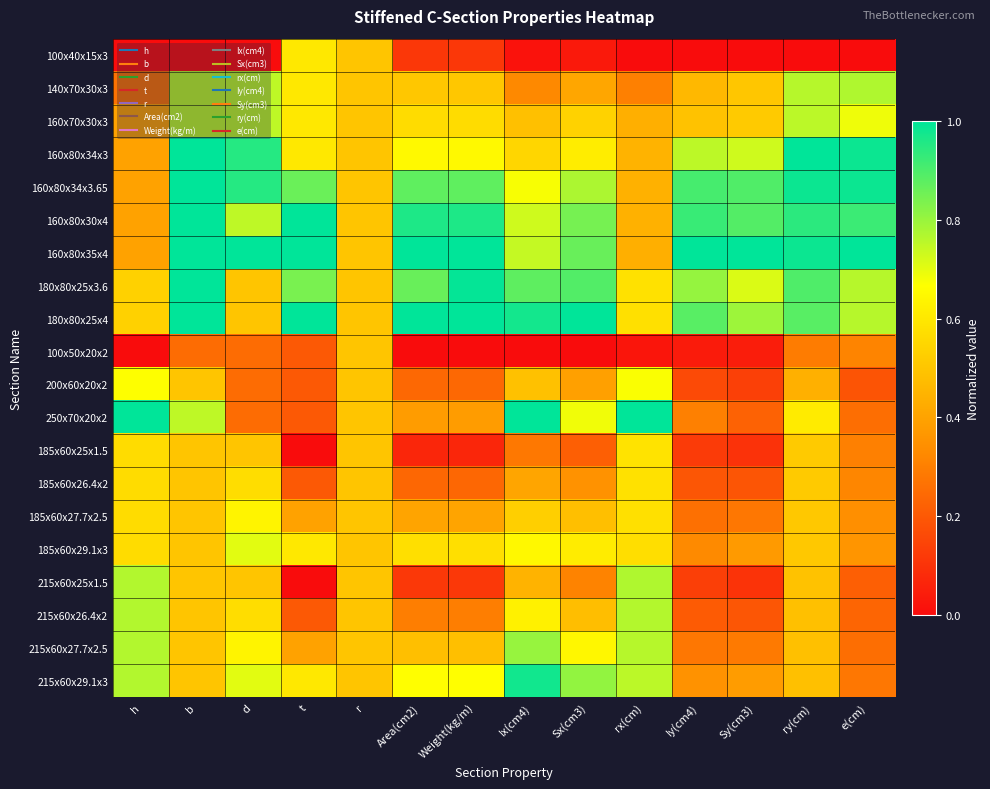

Reading left to right, transcribe all the data shown in this chart.

100x40x15x3: h=0.0	b=0.0	d=0.0	t=0.6	r=0.5	Area(cm2)=0.1	Weight(kg/m)=0.1	Ix(cm4)=0.0	Sx(cm3)=0.0	rx(cm)=0.0	Iy(cm4)=0.0	Sy(cm3)=0.0	ry(cm)=0.0	e(cm)=0.0
140x70x30x3: h=0.3	b=0.8	d=0.8	t=0.6	r=0.5	Area(cm2)=0.5	Weight(kg/m)=0.5	Ix(cm4)=0.3	Sx(cm3)=0.4	rx(cm)=0.3	Iy(cm4)=0.5	Sy(cm3)=0.5	ry(cm)=0.8	e(cm)=0.8
160x70x30x3: h=0.4	b=0.8	d=0.8	t=0.6	r=0.5	Area(cm2)=0.6	Weight(kg/m)=0.6	Ix(cm4)=0.5	Sx(cm3)=0.5	rx(cm)=0.4	Iy(cm4)=0.5	Sy(cm3)=0.5	ry(cm)=0.8	e(cm)=0.7
160x80x34x3: h=0.4	b=1.0	d=0.9	t=0.6	r=0.5	Area(cm2)=0.6	Weight(kg/m)=0.7	Ix(cm4)=0.5	Sx(cm3)=0.6	rx(cm)=0.4	Iy(cm4)=0.8	Sy(cm3)=0.7	ry(cm)=1.0	e(cm)=1.0
160x80x34x3.65: h=0.4	b=1.0	d=0.9	t=0.9	r=0.5	Area(cm2)=0.9	Weight(kg/m)=0.9	Ix(cm4)=0.7	Sx(cm3)=0.8	rx(cm)=0.4	Iy(cm4)=0.9	Sy(cm3)=0.9	ry(cm)=1.0	e(cm)=1.0
160x80x30x4: h=0.4	b=1.0	d=0.8	t=1.0	r=0.5	Area(cm2)=1.0	Weight(kg/m)=1.0	Ix(cm4)=0.7	Sx(cm3)=0.8	rx(cm)=0.4	Iy(cm4)=0.9	Sy(cm3)=0.9	ry(cm)=0.9	e(cm)=0.9
160x80x35x4: h=0.4	b=1.0	d=1.0	t=1.0	r=0.5	Area(cm2)=1.0	Weight(kg/m)=1.0	Ix(cm4)=0.7	Sx(cm3)=0.9	rx(cm)=0.4	Iy(cm4)=1.0	Sy(cm3)=1.0	ry(cm)=1.0	e(cm)=1.0
180x80x25x3.6: h=0.5	b=1.0	d=0.5	t=0.8	r=0.5	Area(cm2)=0.9	Weight(kg/m)=1.0	Ix(cm4)=0.9	Sx(cm3)=0.9	rx(cm)=0.6	Iy(cm4)=0.8	Sy(cm3)=0.7	ry(cm)=0.9	e(cm)=0.8
180x80x25x4: h=0.5	b=1.0	d=0.5	t=1.0	r=0.5	Area(cm2)=1.0	Weight(kg/m)=1.0	Ix(cm4)=1.0	Sx(cm3)=1.0	rx(cm)=0.6	Iy(cm4)=0.9	Sy(cm3)=0.8	ry(cm)=0.9	e(cm)=0.8
100x50x20x2: h=0.0	b=0.2	d=0.2	t=0.2	r=0.5	Area(cm2)=0.0	Weight(kg/m)=0.0	Ix(cm4)=0.0	Sx(cm3)=0.0	rx(cm)=0.0	Iy(cm4)=0.0	Sy(cm3)=0.0	ry(cm)=0.3	e(cm)=0.3
200x60x20x2: h=0.7	b=0.5	d=0.2	t=0.2	r=0.5	Area(cm2)=0.2	Weight(kg/m)=0.2	Ix(cm4)=0.5	Sx(cm3)=0.4	rx(cm)=0.7	Iy(cm4)=0.2	Sy(cm3)=0.1	ry(cm)=0.4	e(cm)=0.2
250x70x20x2: h=1.0	b=0.8	d=0.2	t=0.2	r=0.5	Area(cm2)=0.4	Weight(kg/m)=0.4	Ix(cm4)=1.0	Sx(cm3)=0.7	rx(cm)=1.0	Iy(cm4)=0.3	Sy(cm3)=0.2	ry(cm)=0.6	e(cm)=0.3
185x60x25x1.5: h=0.6	b=0.5	d=0.5	t=0.0	r=0.5	Area(cm2)=0.1	Weight(kg/m)=0.1	Ix(cm4)=0.3	Sx(cm3)=0.2	rx(cm)=0.6	Iy(cm4)=0.1	Sy(cm3)=0.1	ry(cm)=0.5	e(cm)=0.3
185x60x26.4x2: h=0.6	b=0.5	d=0.6	t=0.2	r=0.5	Area(cm2)=0.2	Weight(kg/m)=0.2	Ix(cm4)=0.4	Sx(cm3)=0.4	rx(cm)=0.6	Iy(cm4)=0.2	Sy(cm3)=0.2	ry(cm)=0.5	e(cm)=0.3
185x60x27.7x2.5: h=0.6	b=0.5	d=0.6	t=0.4	r=0.5	Area(cm2)=0.4	Weight(kg/m)=0.4	Ix(cm4)=0.5	Sx(cm3)=0.5	rx(cm)=0.6	Iy(cm4)=0.3	Sy(cm3)=0.3	ry(cm)=0.5	e(cm)=0.3
185x60x29.1x3: h=0.6	b=0.5	d=0.7	t=0.6	r=0.5	Area(cm2)=0.6	Weight(kg/m)=0.6	Ix(cm4)=0.6	Sx(cm3)=0.6	rx(cm)=0.6	Iy(cm4)=0.3	Sy(cm3)=0.4	ry(cm)=0.5	e(cm)=0.4
215x60x25x1.5: h=0.8	b=0.5	d=0.5	t=0.0	r=0.5	Area(cm2)=0.1	Weight(kg/m)=0.1	Ix(cm4)=0.4	Sx(cm3)=0.3	rx(cm)=0.8	Iy(cm4)=0.1	Sy(cm3)=0.1	ry(cm)=0.5	e(cm)=0.2
215x60x26.4x2: h=0.8	b=0.5	d=0.6	t=0.2	r=0.5	Area(cm2)=0.3	Weight(kg/m)=0.3	Ix(cm4)=0.6	Sx(cm3)=0.5	rx(cm)=0.8	Iy(cm4)=0.2	Sy(cm3)=0.2	ry(cm)=0.5	e(cm)=0.2
215x60x27.7x2.5: h=0.8	b=0.5	d=0.6	t=0.4	r=0.5	Area(cm2)=0.5	Weight(kg/m)=0.5	Ix(cm4)=0.8	Sx(cm3)=0.6	rx(cm)=0.8	Iy(cm4)=0.3	Sy(cm3)=0.3	ry(cm)=0.5	e(cm)=0.3
215x60x29.1x3: h=0.8	b=0.5	d=0.7	t=0.6	r=0.5	Area(cm2)=0.7	Weight(kg/m)=0.7	Ix(cm4)=1.0	Sx(cm3)=0.8	rx(cm)=0.8	Iy(cm4)=0.3	Sy(cm3)=0.4	ry(cm)=0.5	e(cm)=0.3